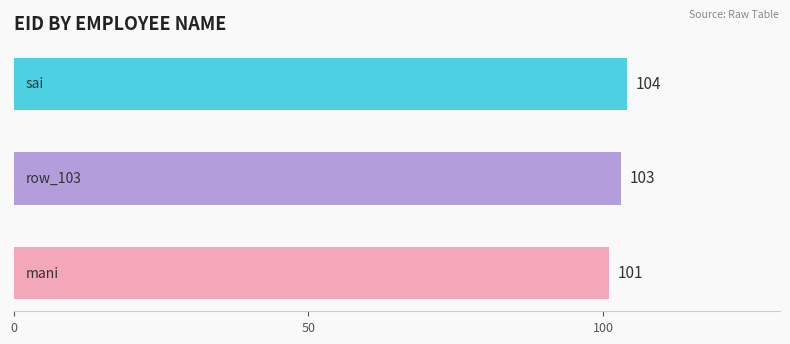

What is the greatest value displayed?

104